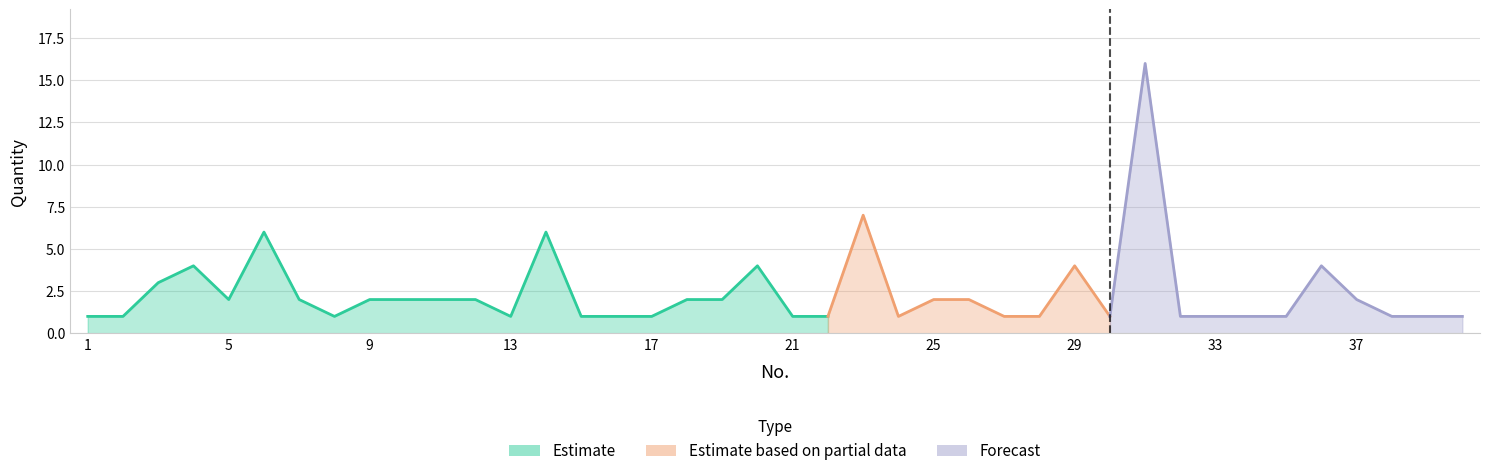

What is the maximum value shown in the chart?

16